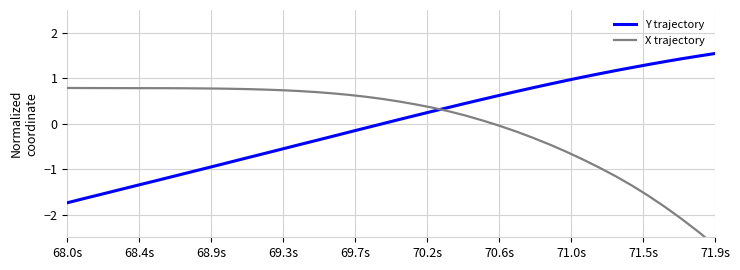

Where is X trajectory nearest to the value 0?

70.6s